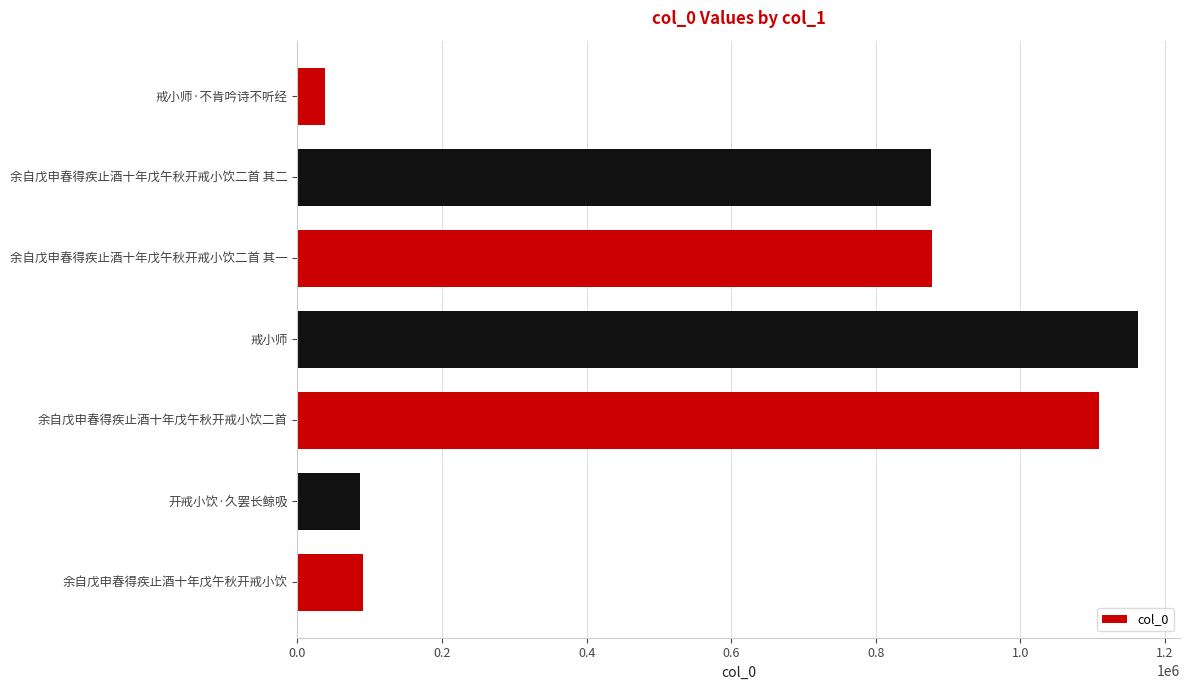

What is the change in value from 余自戊申春得疾止酒十年戊午秋开戒小饮二首 to 戒小师·不肯吟诗不听经?

-1069895